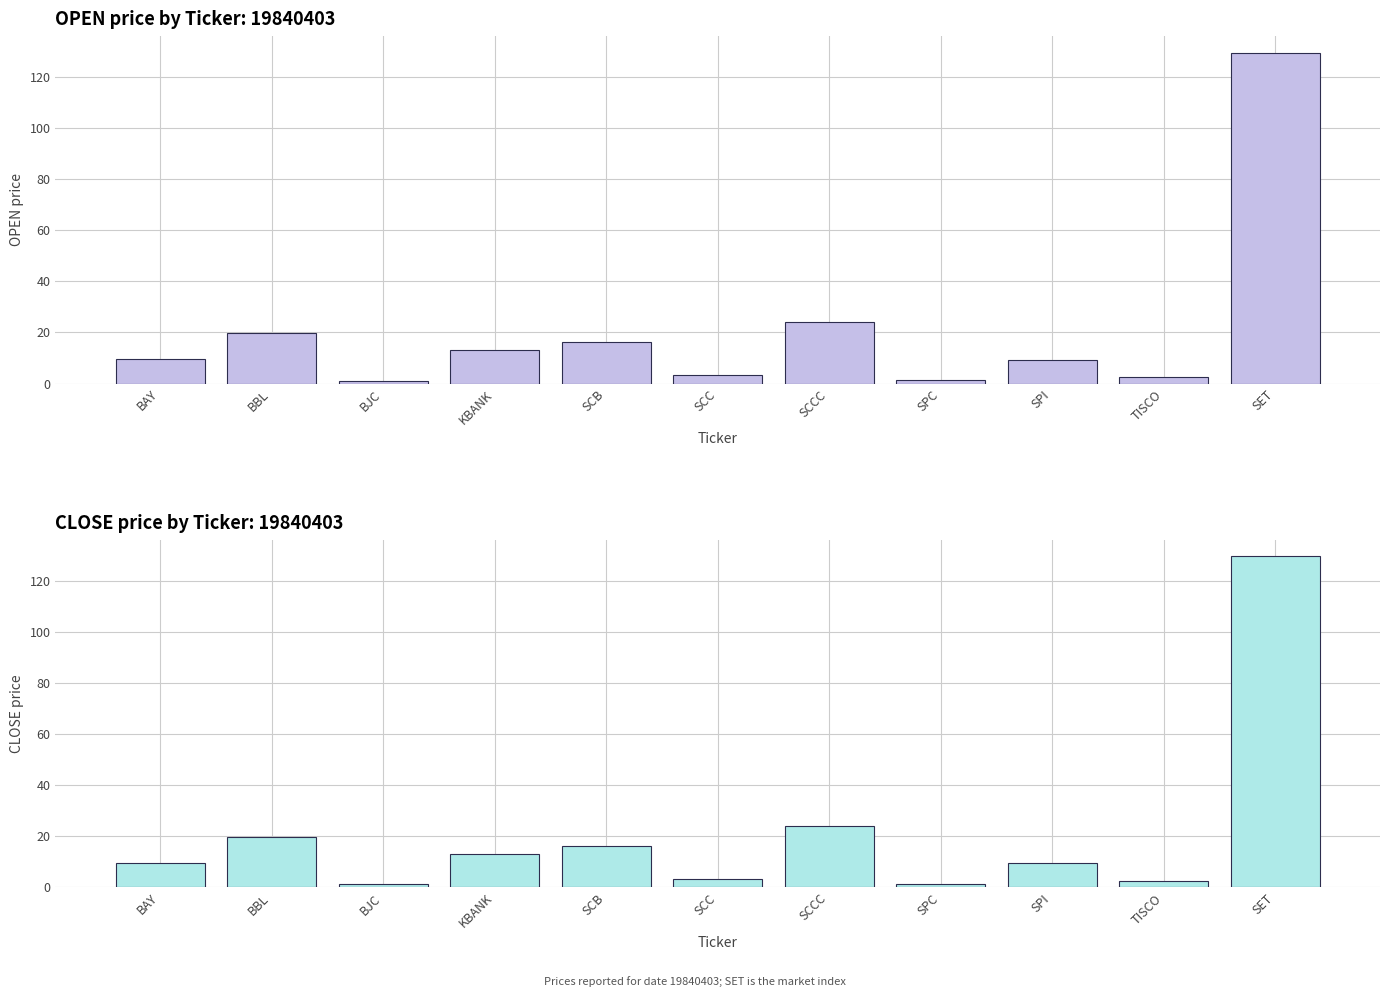

What are all the series names shown in the legend?

OPEN, CLOSE